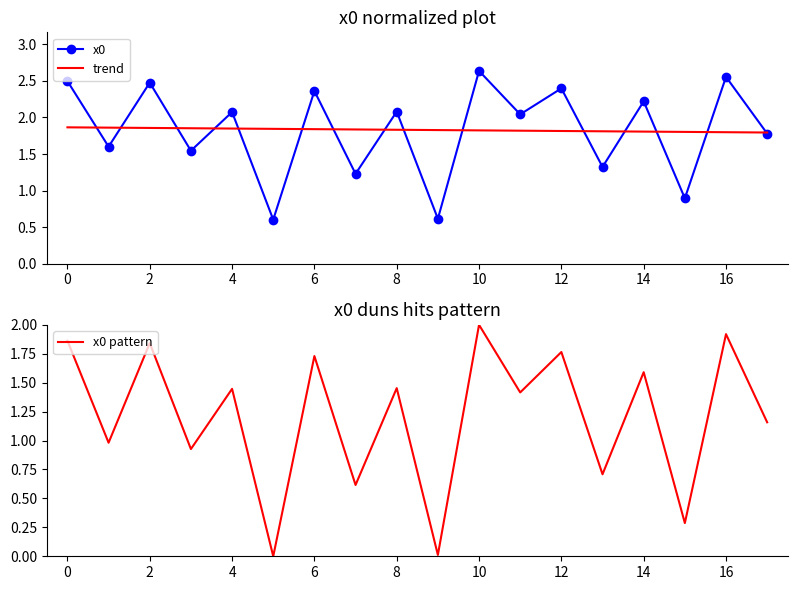

Does the chart have visible grid lines?

No